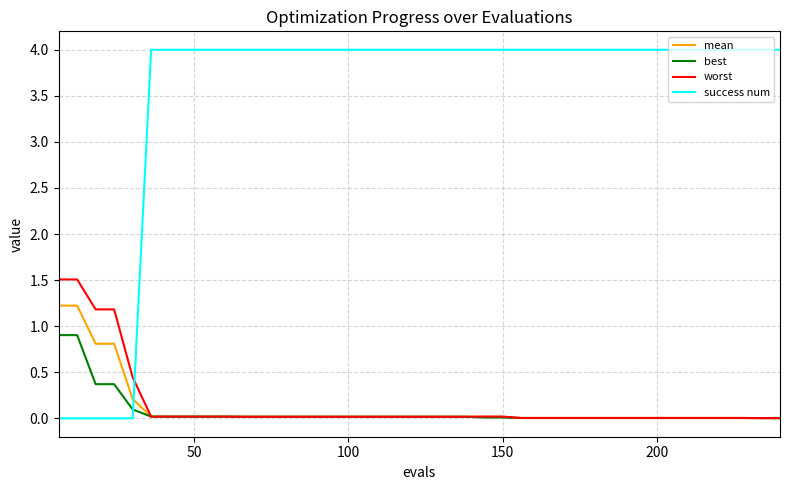

How many times do success num and worst cross each other?

1